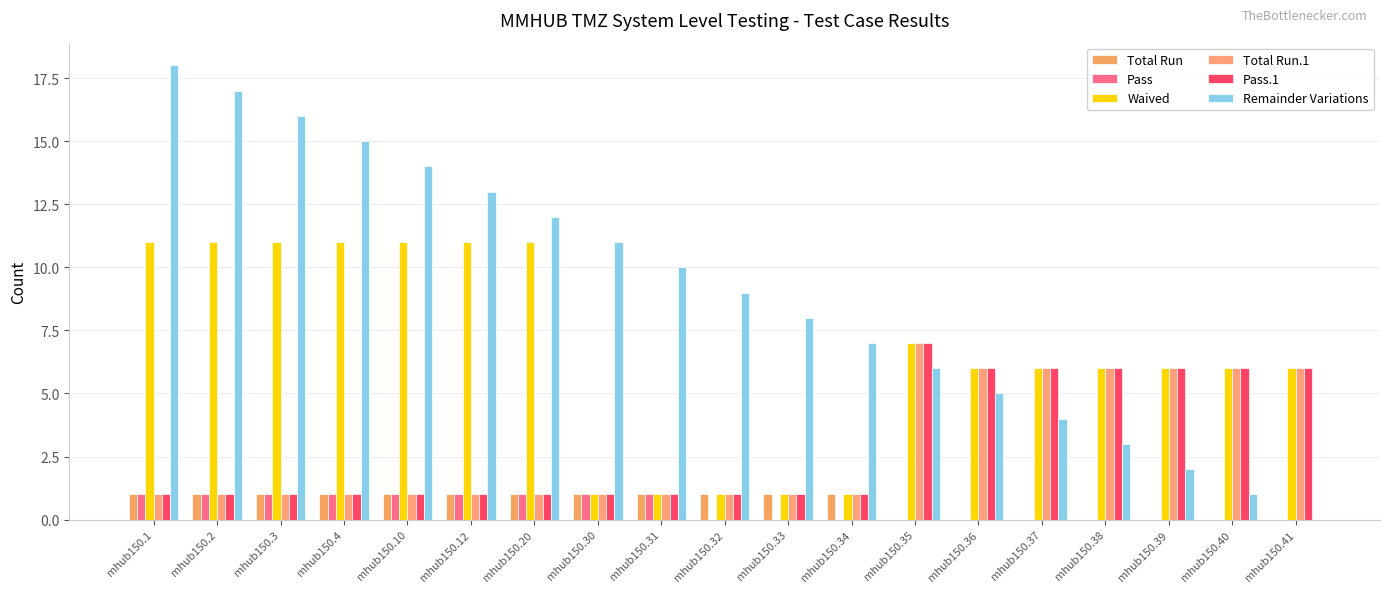

What is the value of the Total Run bar at the 1st from the left?

1